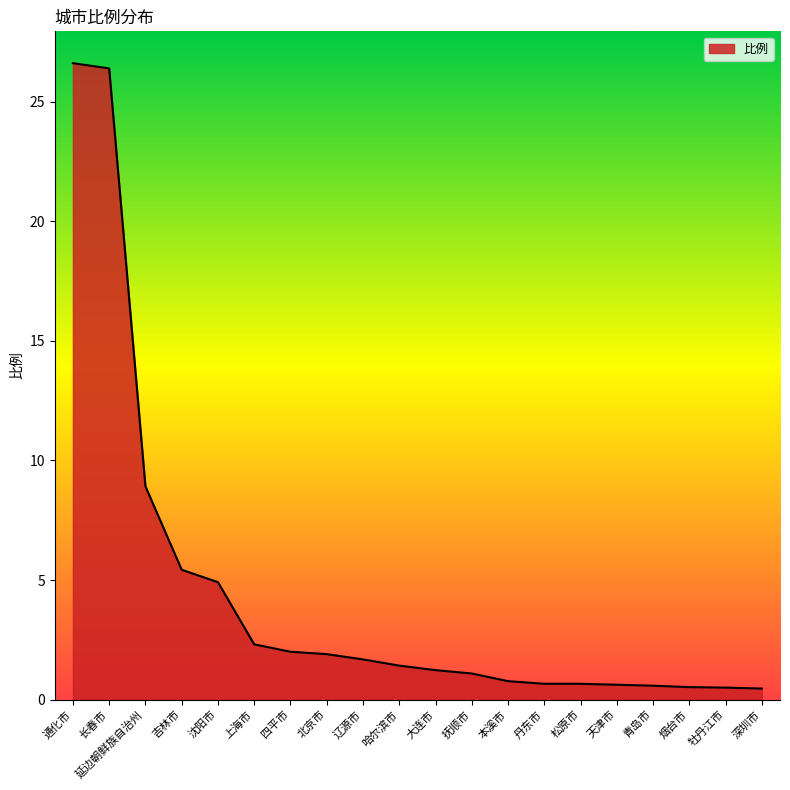

What is the difference between the maximum and second lowest values?

26.1